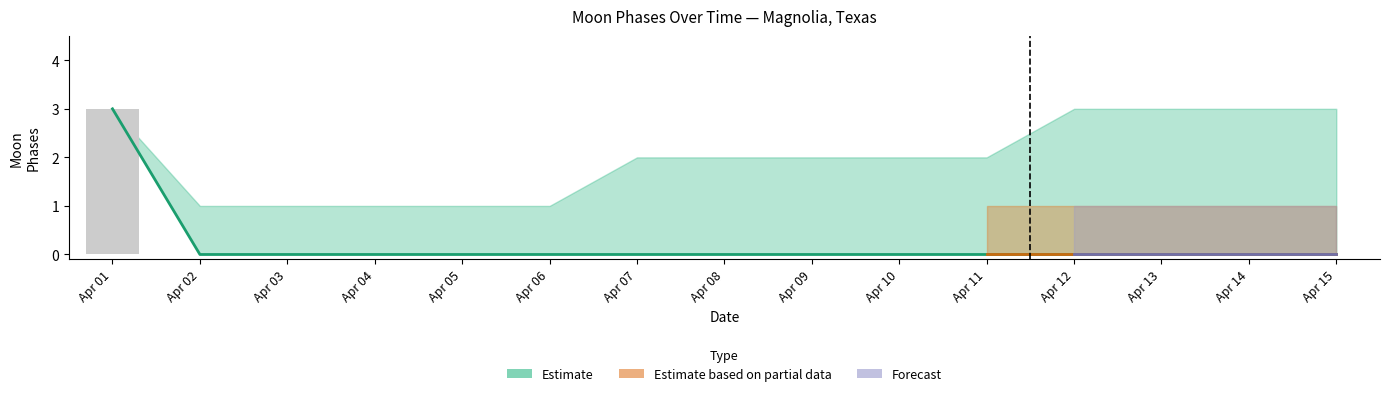

Count the Moon Phases values in the range 0 to 1.

14